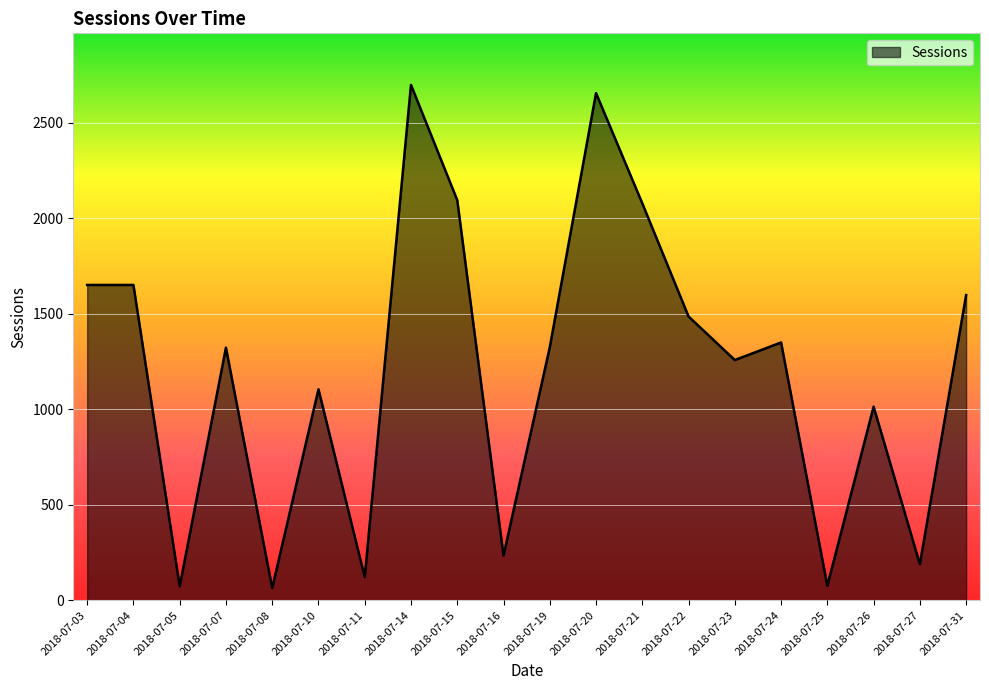

Approximately how many times larger is the value at 2018-07-07 compared to 2018-07-24?

1.0